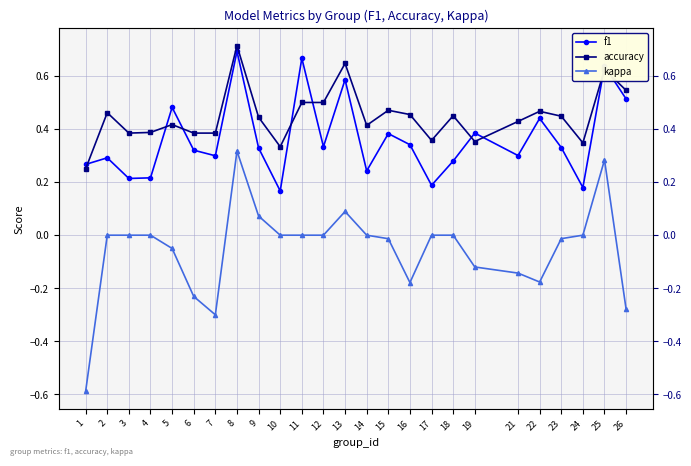

What is the greatest value displayed?

0.7